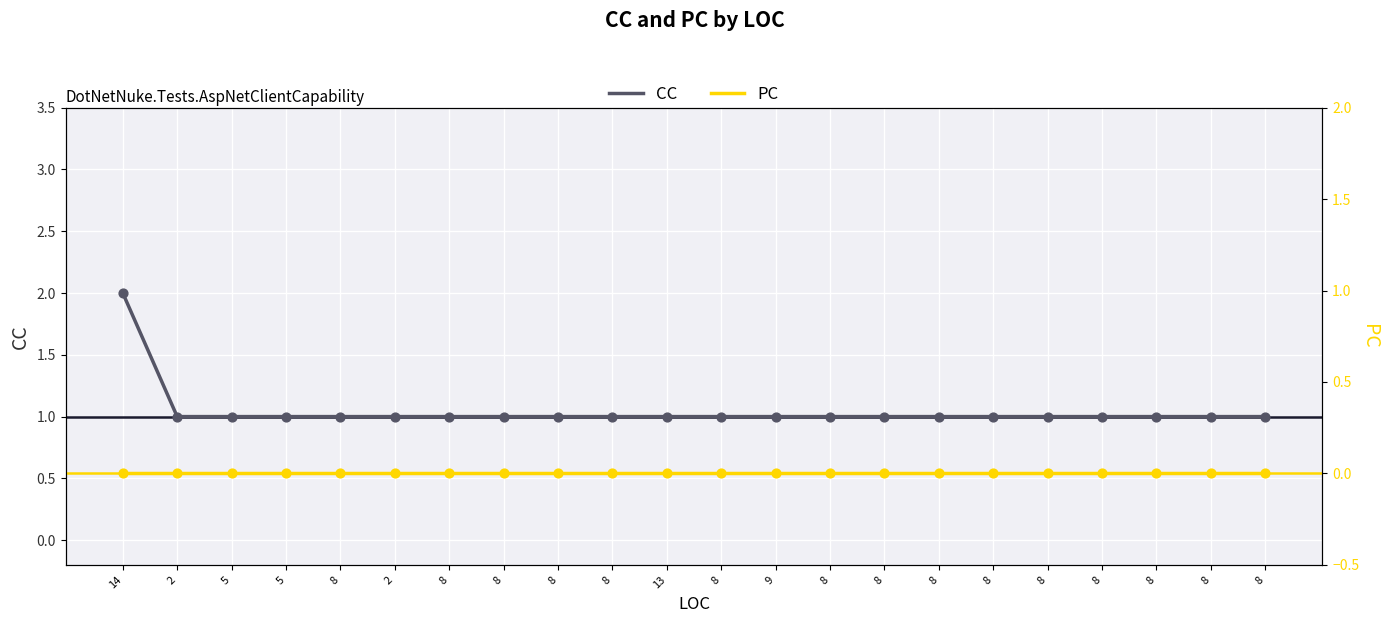

Is the value of PC at 8 greater than the value of CC at 8?

No